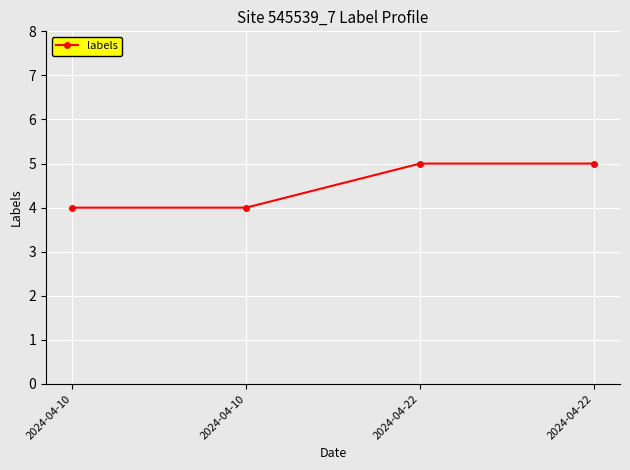

How many lines are shown in the chart?

1